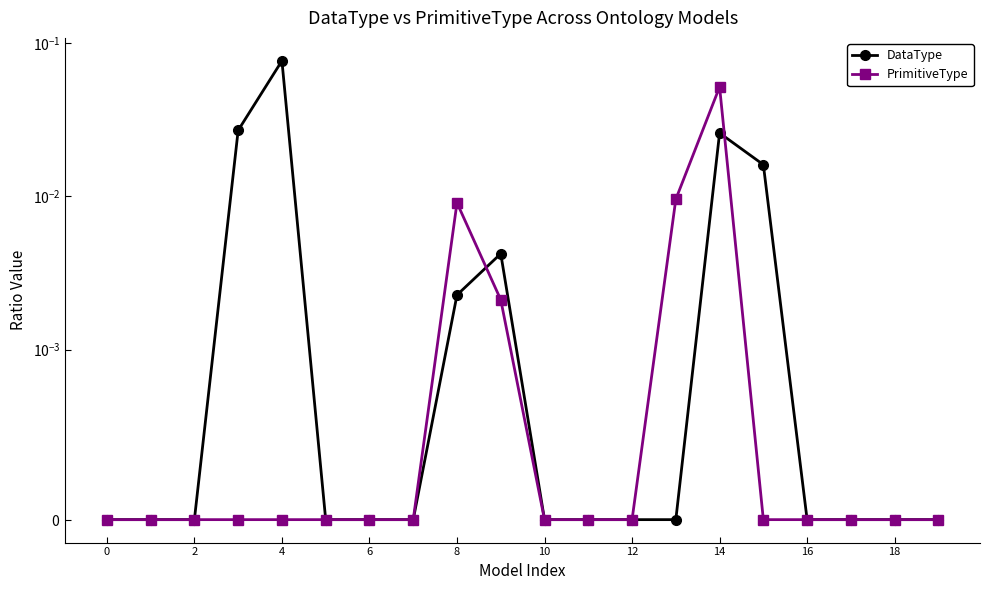

What is the sum of all PrimitiveType values?

0.1